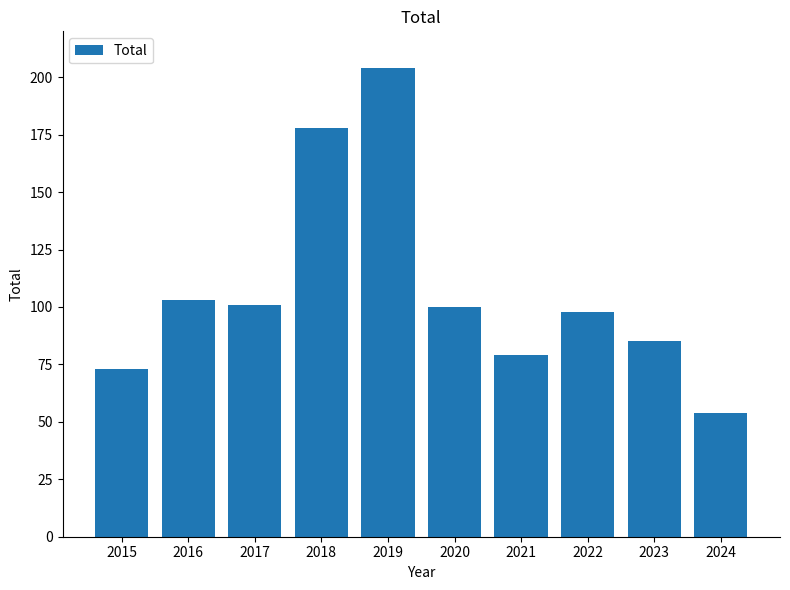

At which category does the chart reach its minimum across all series?

2024